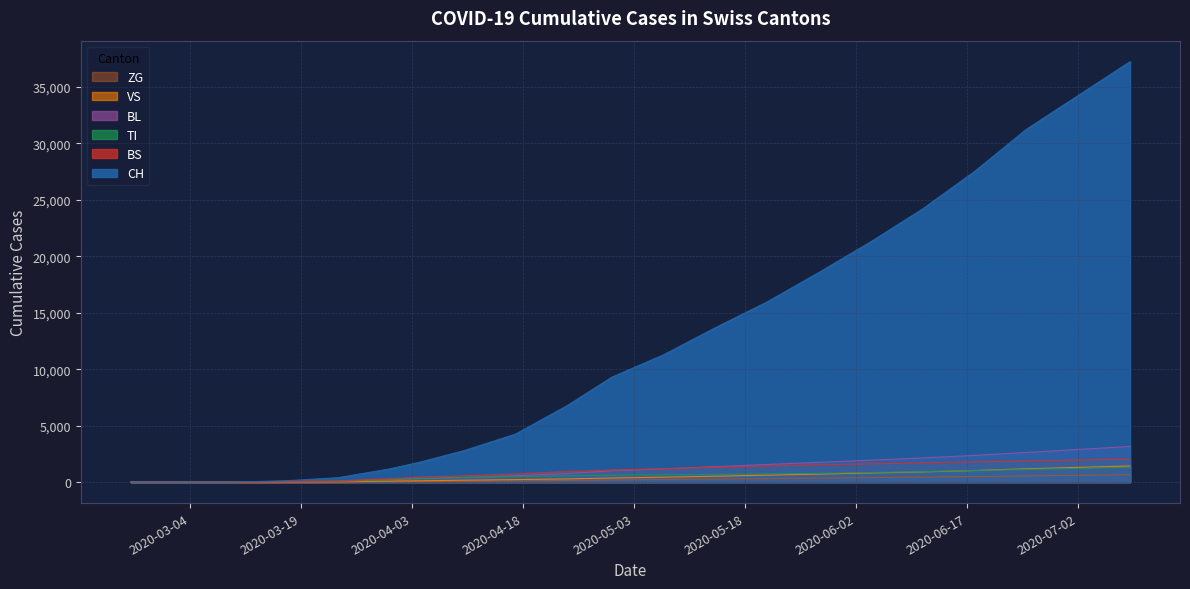

The value of ZG at 2020-03-31 is 39. True or false?

True